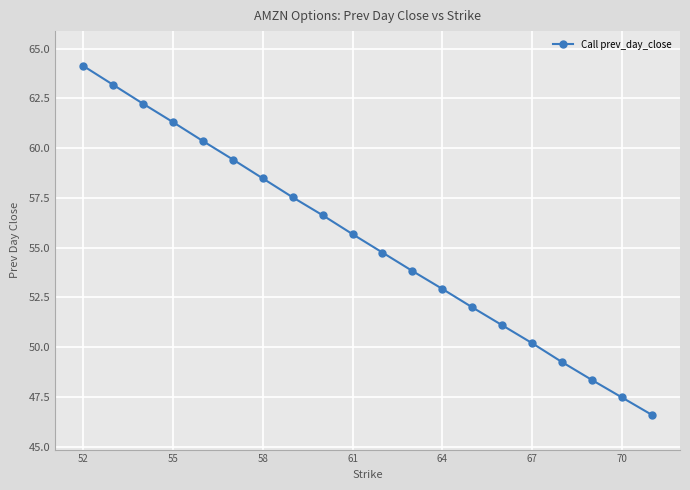

What is the sum of all values?

1105.4